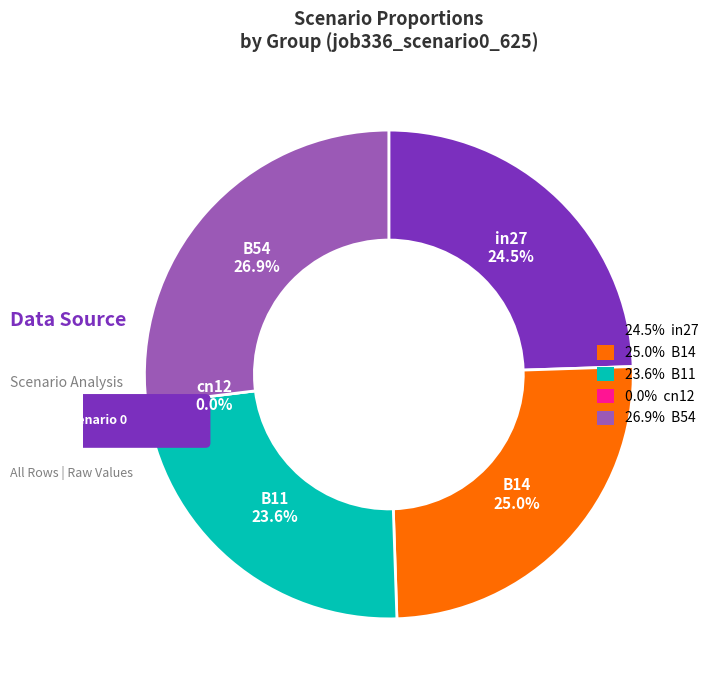

Rank the categories by value from lowest to highest.

cn12, B11, in27, B14, B54